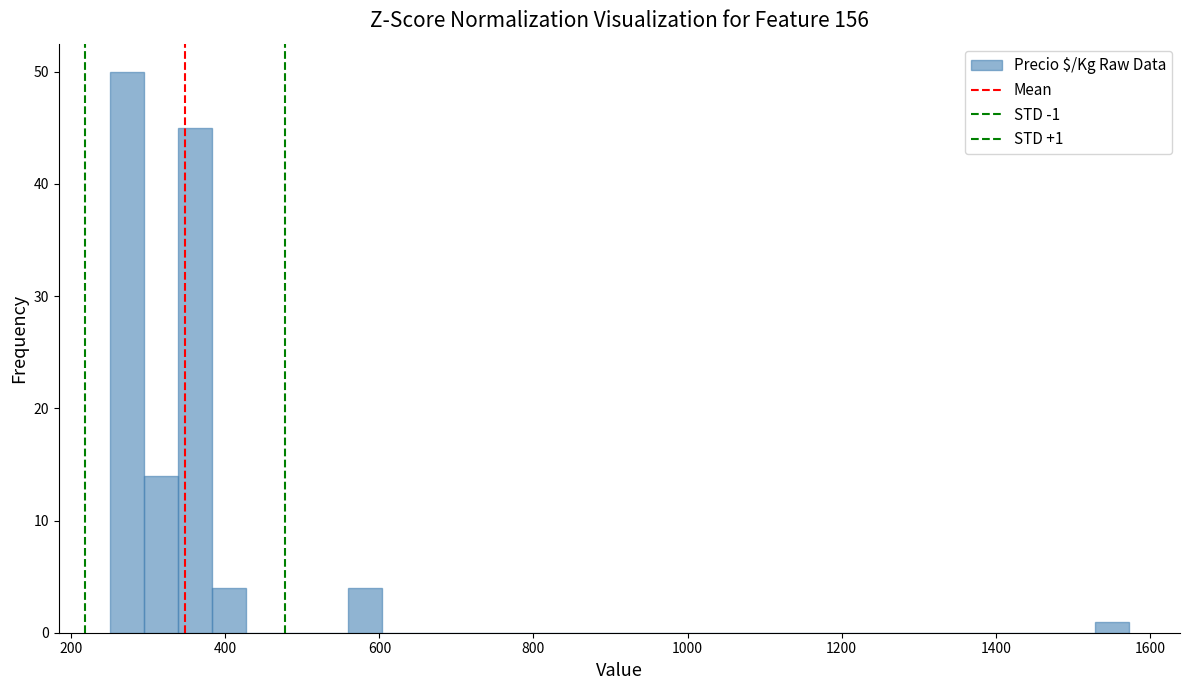

Around what value on the x-axis is the tallest bar? Give the approximate position of its centre, as read against the axis.

280